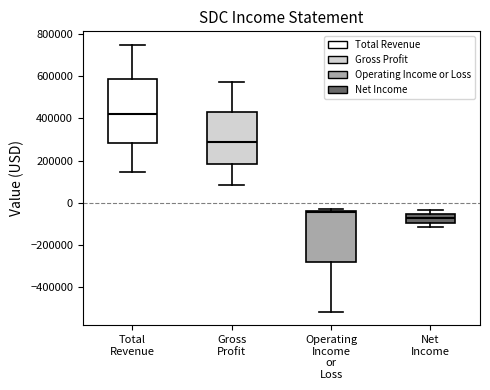

Comparing the boxes themselves (not the whiskers), which one is the tallest?

Total Revenue